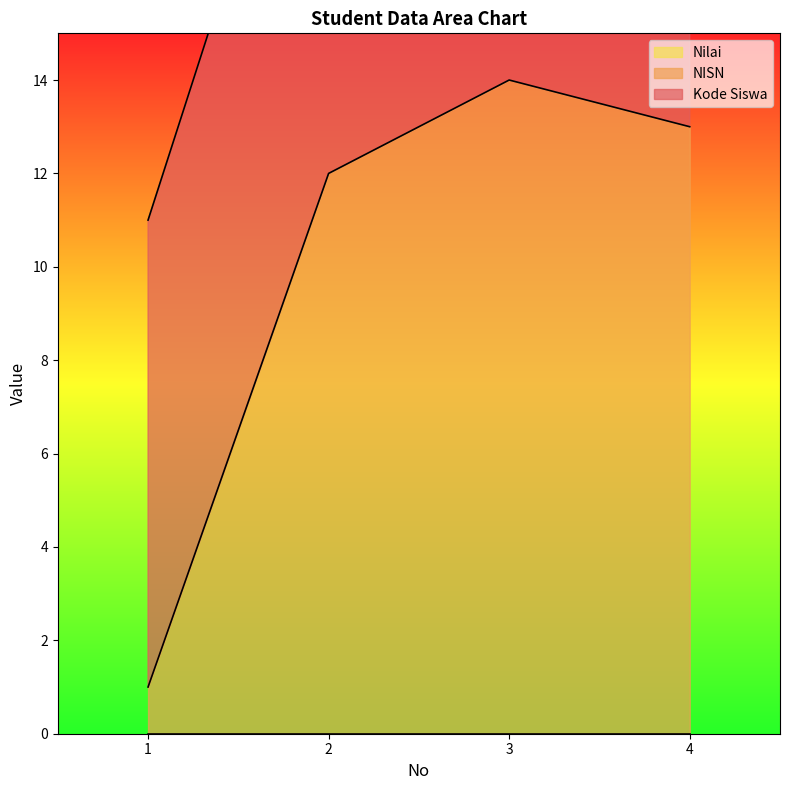

Which series has the widest spread of values?

NISN